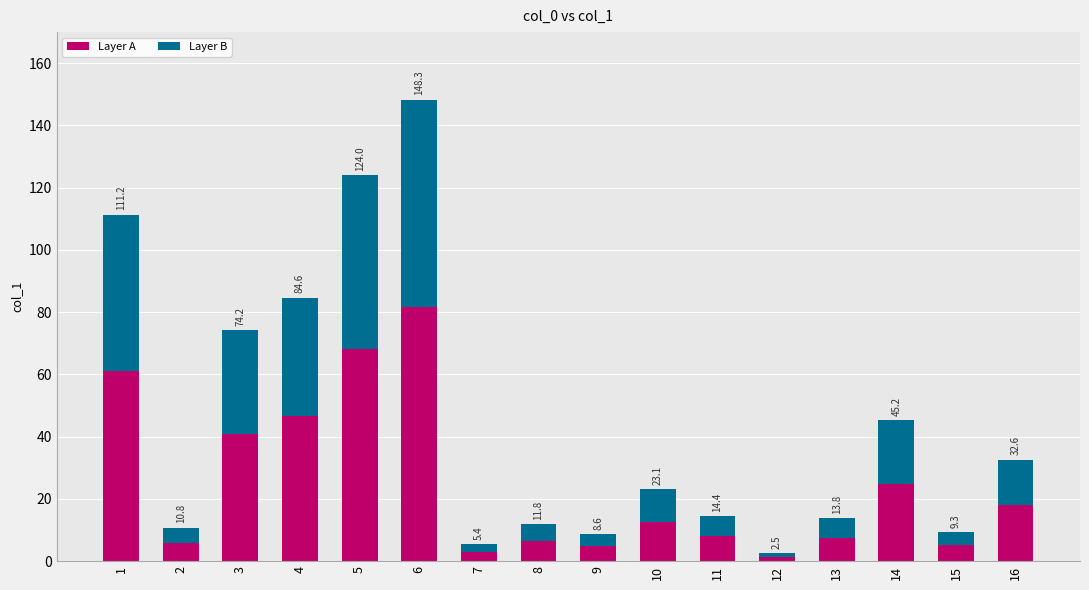

What are all the series names shown in the legend?

Layer A, Layer B